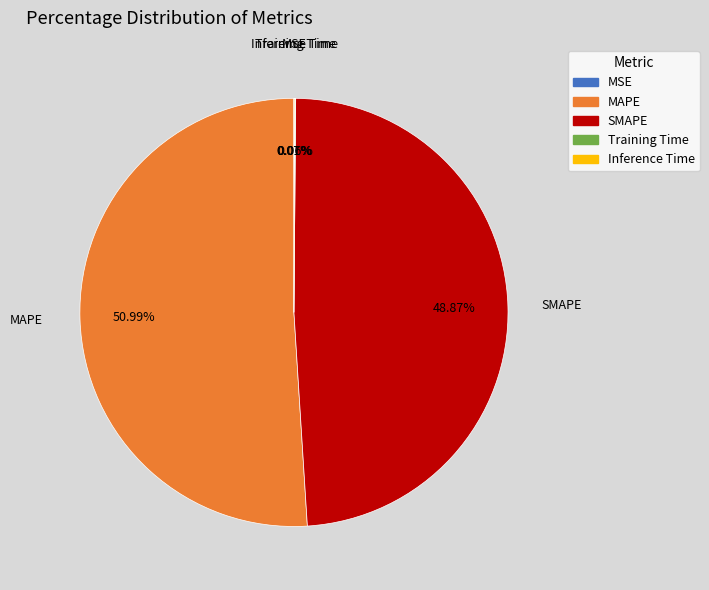

What is the ratio of the value at SMAPE to the value at MAPE?

1.0